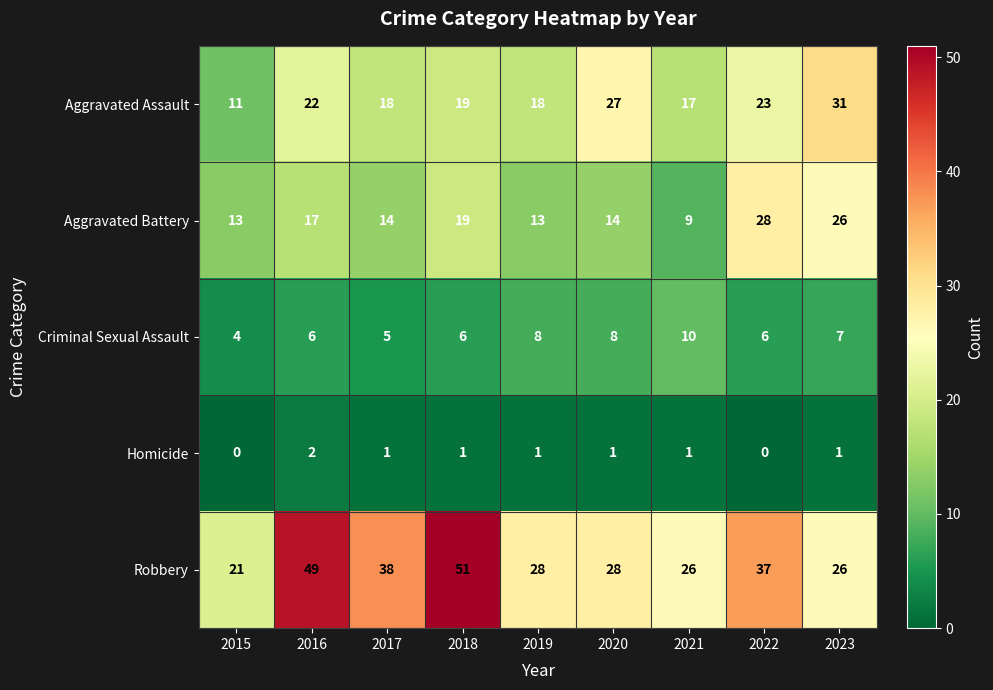

What is the difference between the Aggravated Assault values at 2020 and 2019?

9